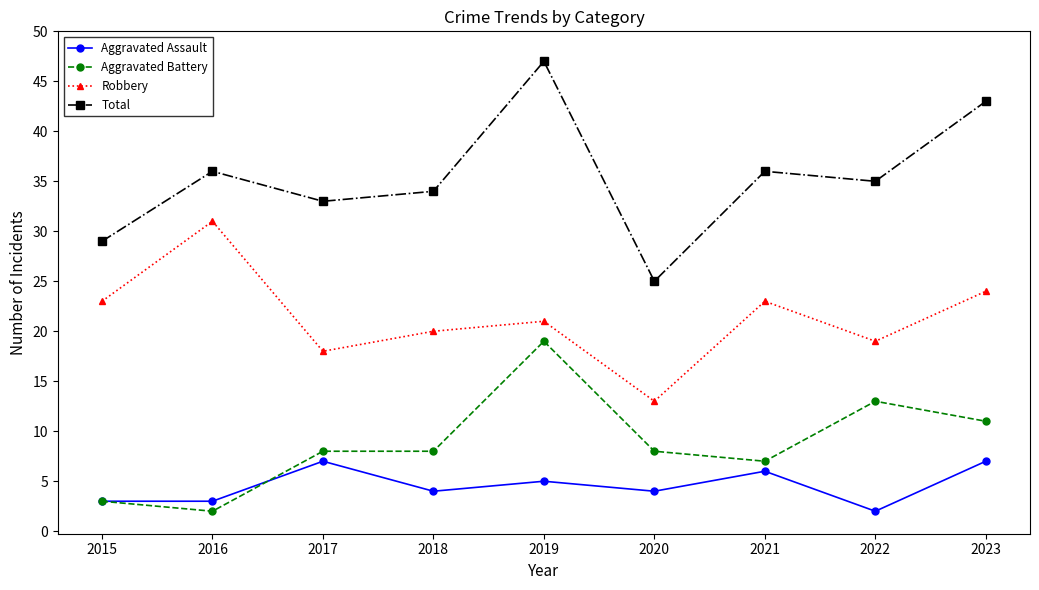

Which category has the highest value in the Robbery series?

2016